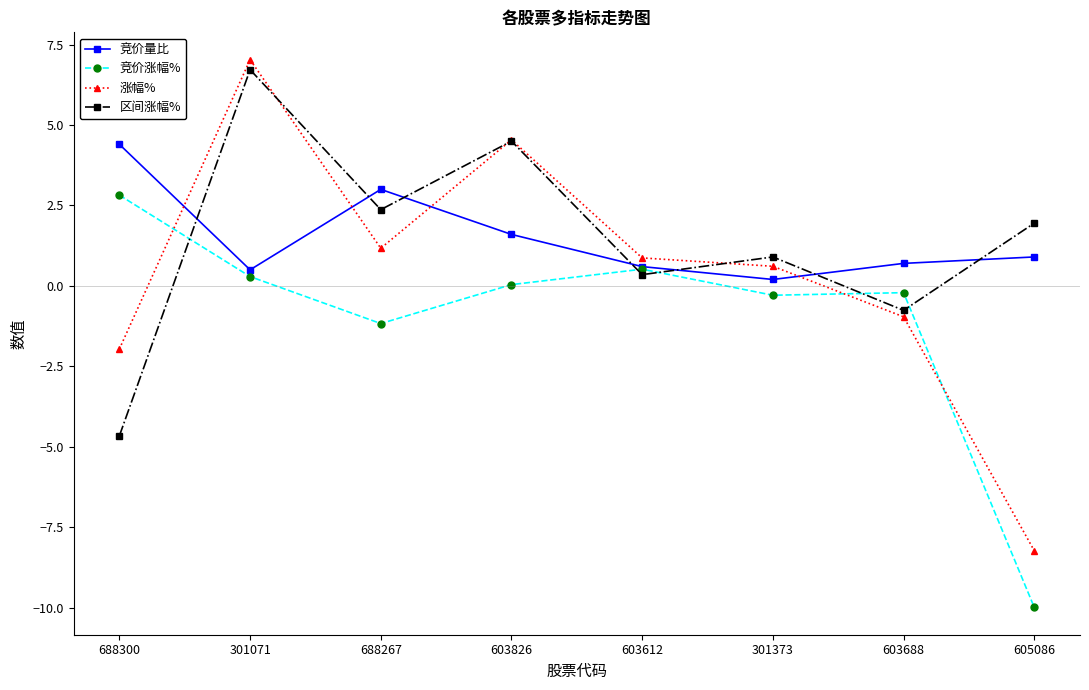

What is the sum of all 竞价涨幅% values?

-8.0